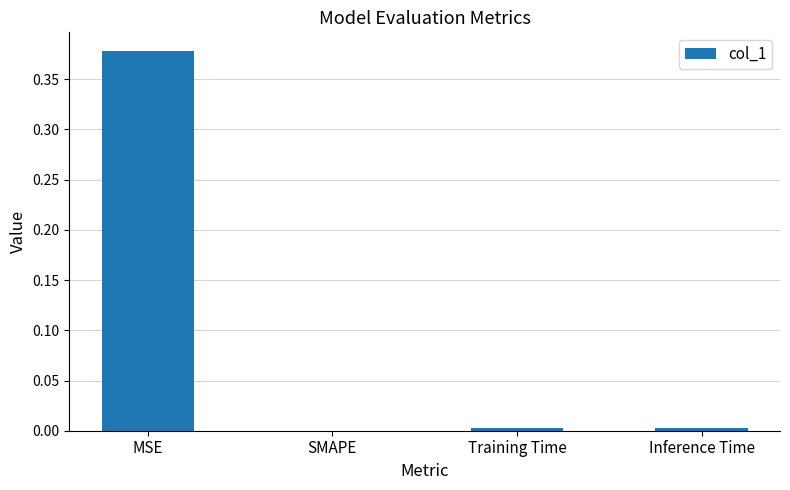

The value at MSE is 0.5. True or false?

False